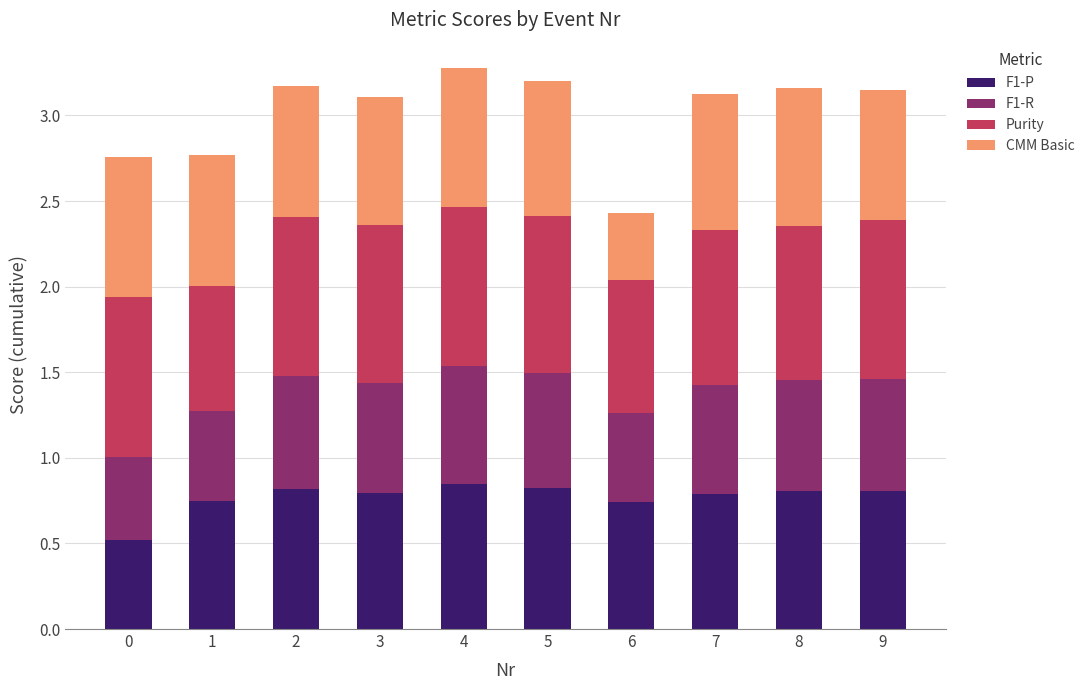

The F1-P series shows 0.6 at 2. True or false?

False